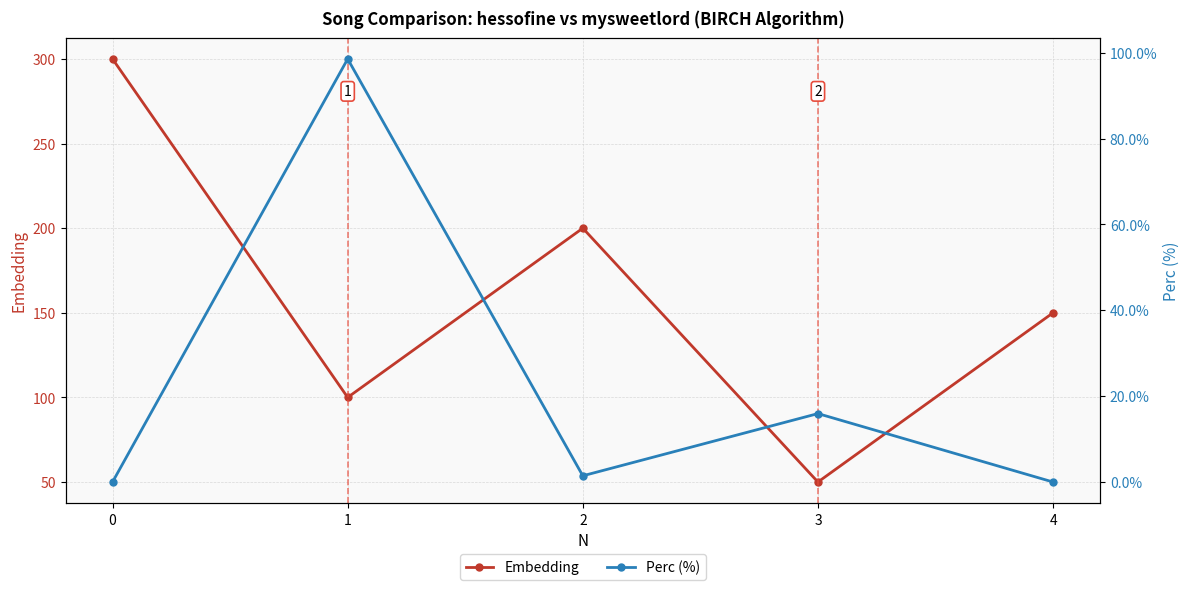

What is the average value of the Embedding series?

160